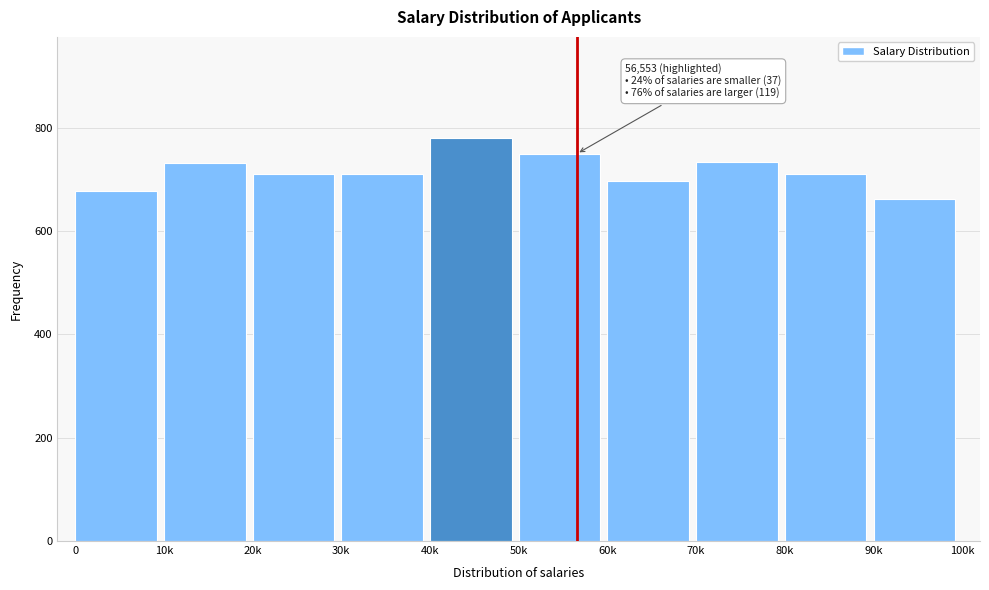

What is the minimum value shown in the chart?

662